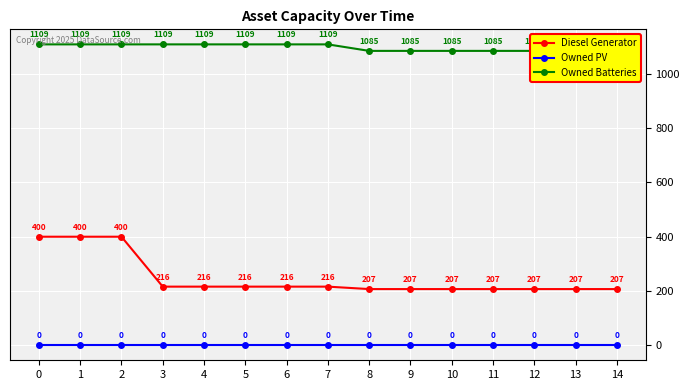

True or false: Owned Batteries and Owned PV intersect in this chart.

False